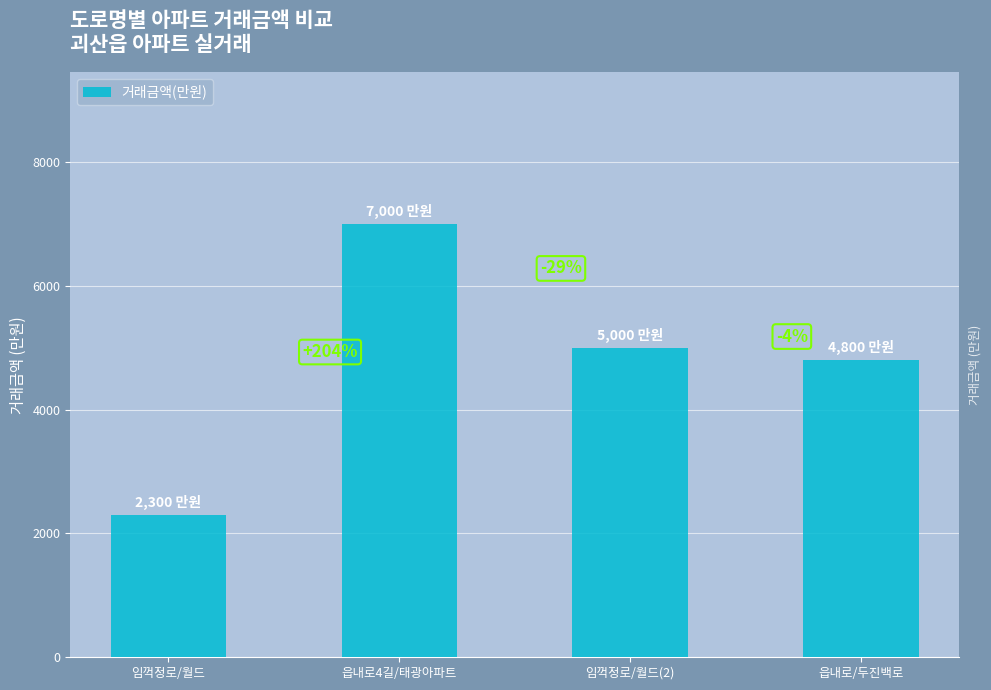

Rank the categories by value from highest to lowest.

읍내로4길/태광아파트, 임꺽정로/월드(2), 읍내로/두진백로, 임꺽정로/월드